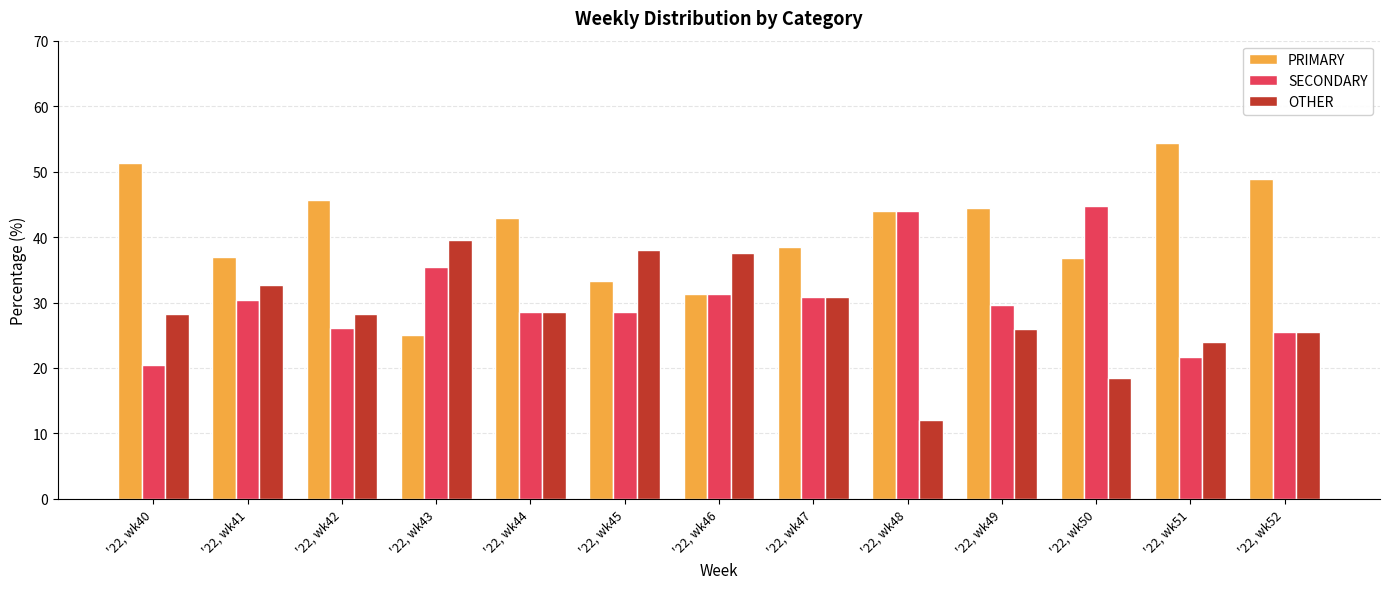

The PRIMARY series shows 23.4 at '22, wk47. True or false?

False